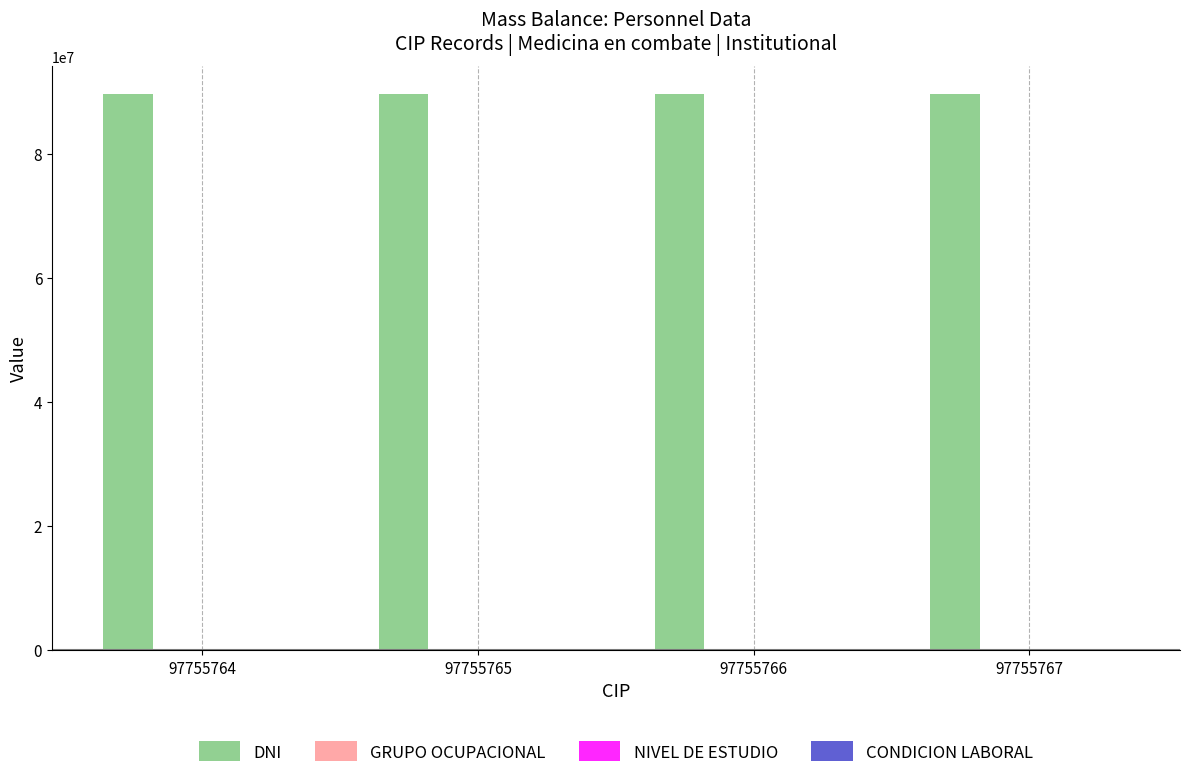

What is the maximum value shown in the chart?

89645682